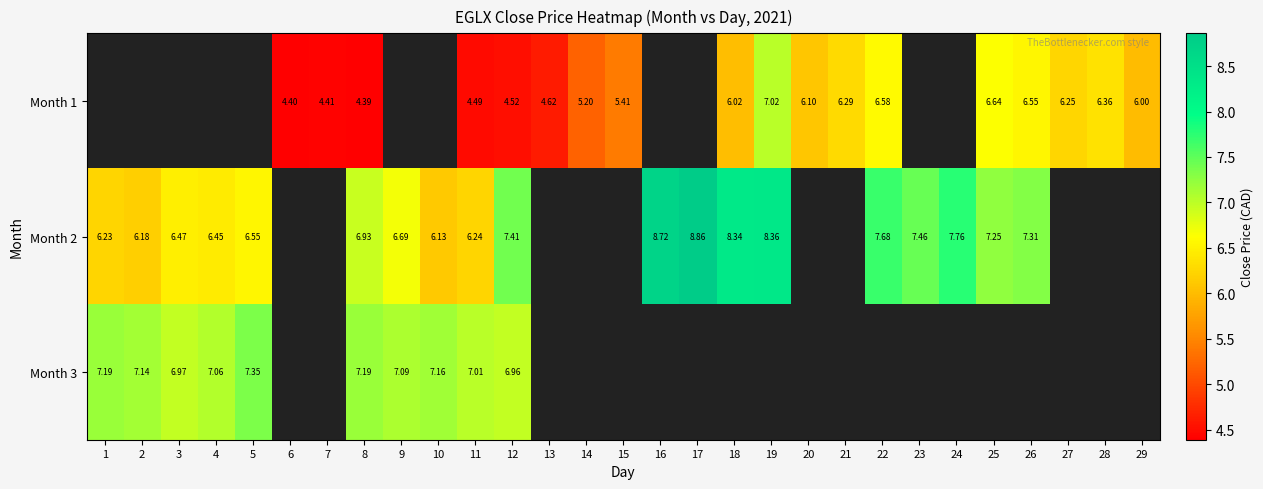

What is the maximum value for Month 2?

8.9